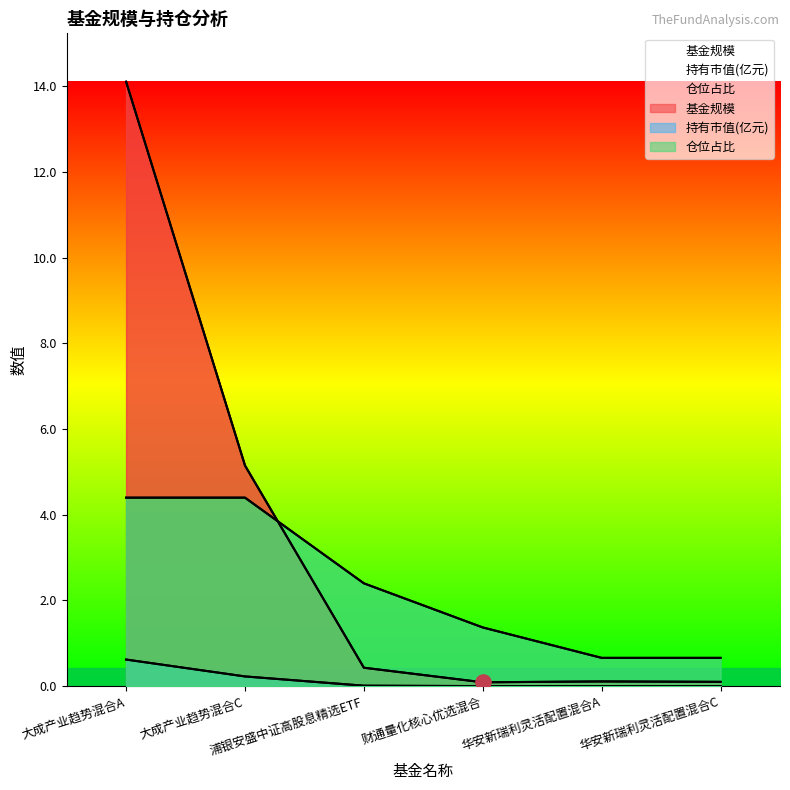

At how many categories does at least one series exceed 8?

1